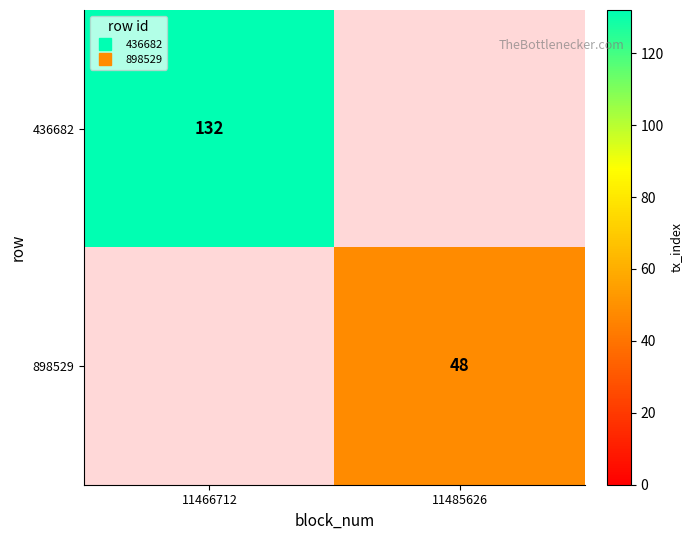

The 436682 series shows 132.0 at 11466712. True or false?

True